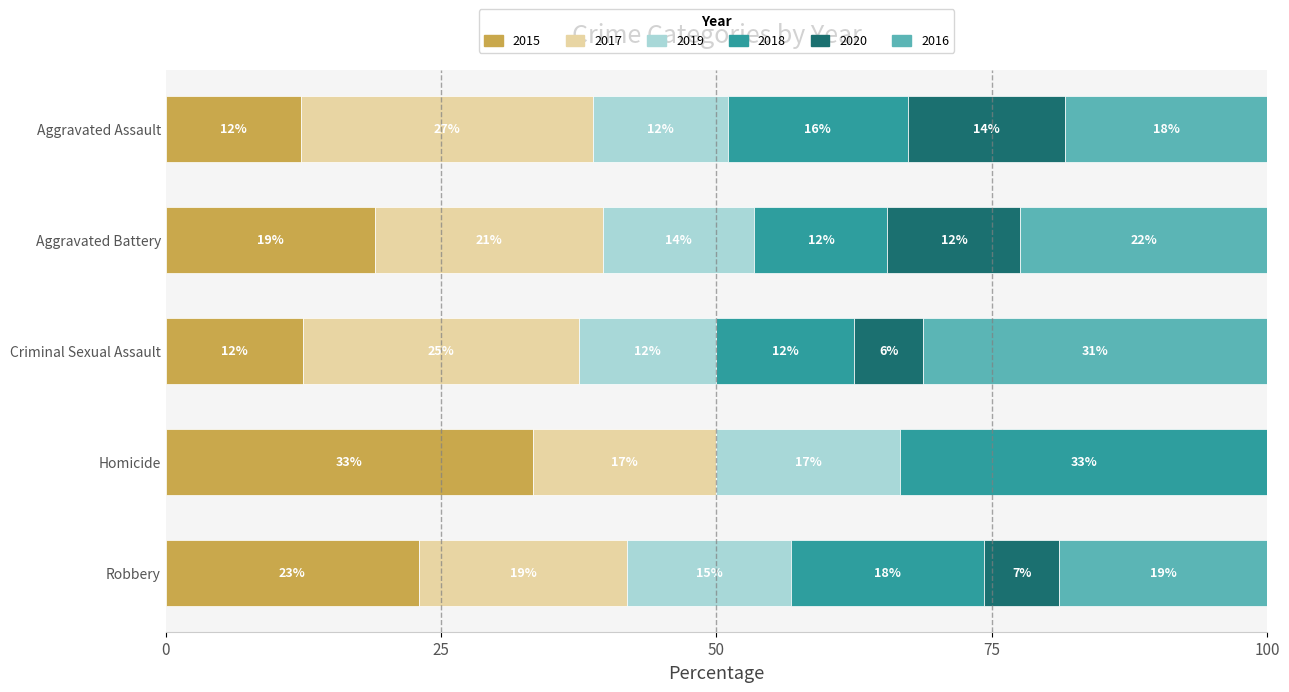

What are all the series names shown in the legend?

2015, 2017, 2019, 2018, 2020, 2016